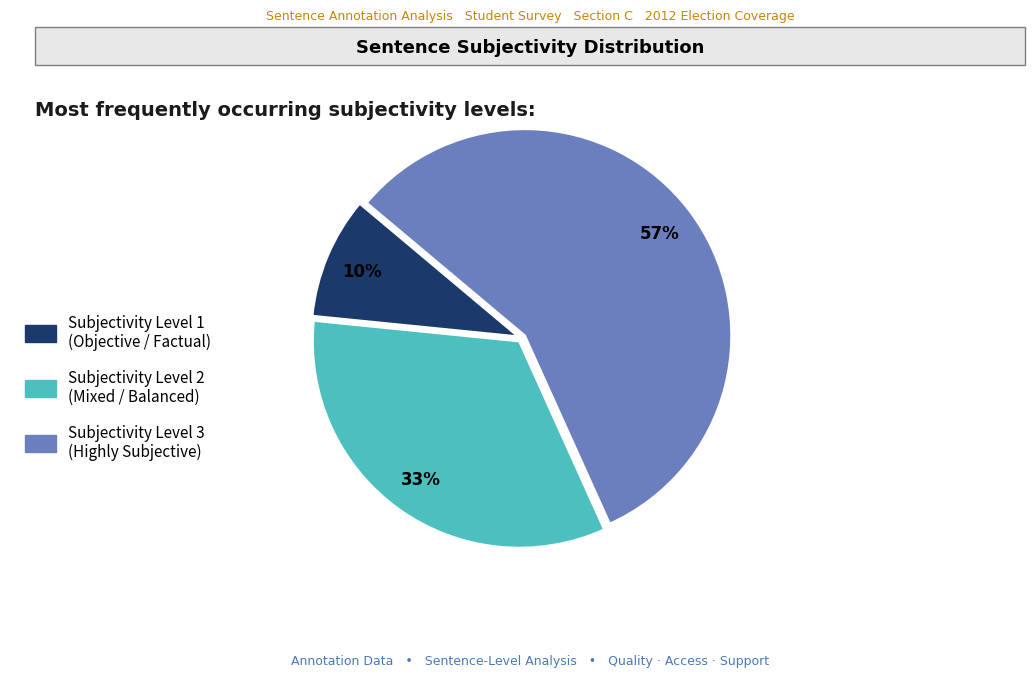

Count the number of slices in the pie.

3